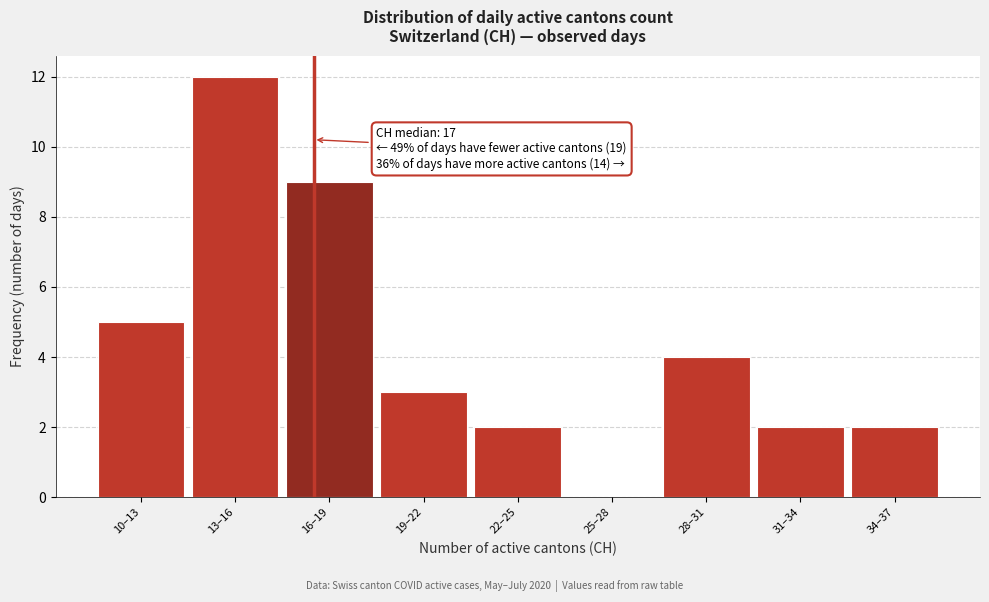

Reading right to left, what are all the values shown in this chart?

34–37=2	31–34=2	28–31=4	25–28=0	22–25=2	19–22=3	16–19=9	13–16=12	10–13=5